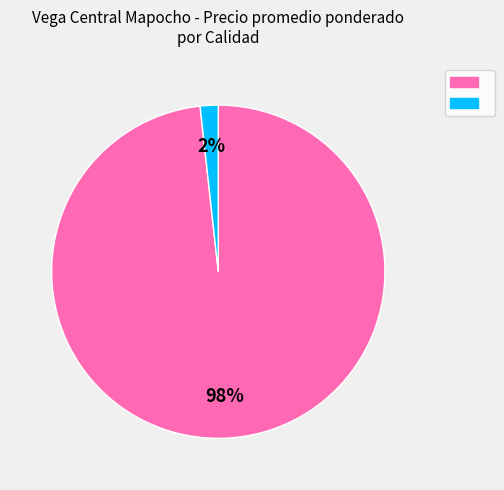

Does any single category account for the majority?

Yes